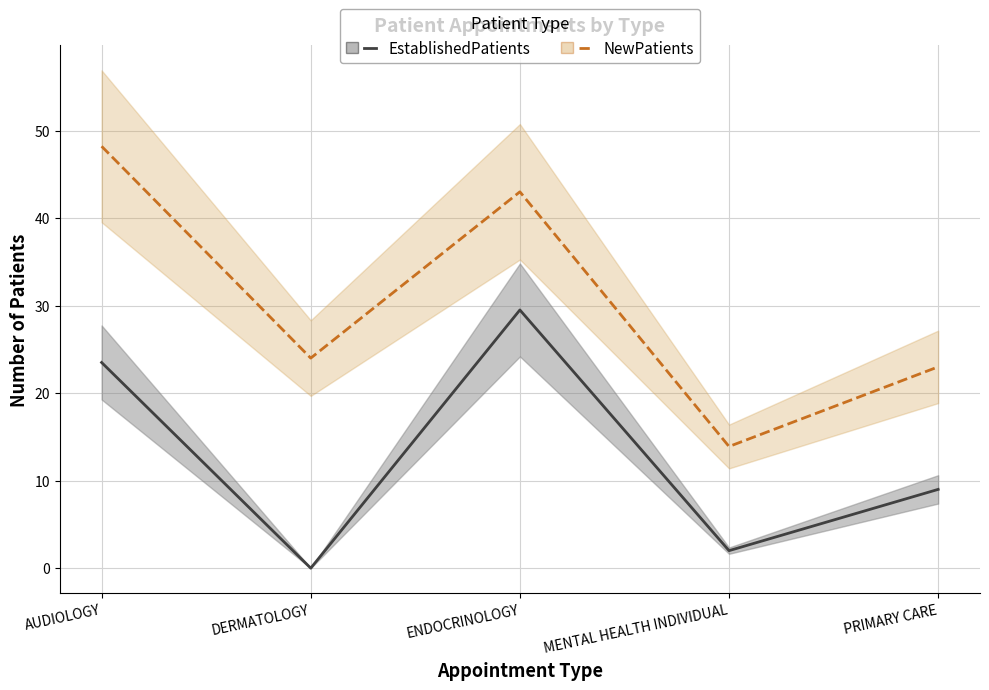

Rank the categories by NewPatients value from lowest to highest.

MENTAL HEALTH INDIVIDUAL, PRIMARY CARE, DERMATOLOGY, ENDOCRINOLOGY, AUDIOLOGY